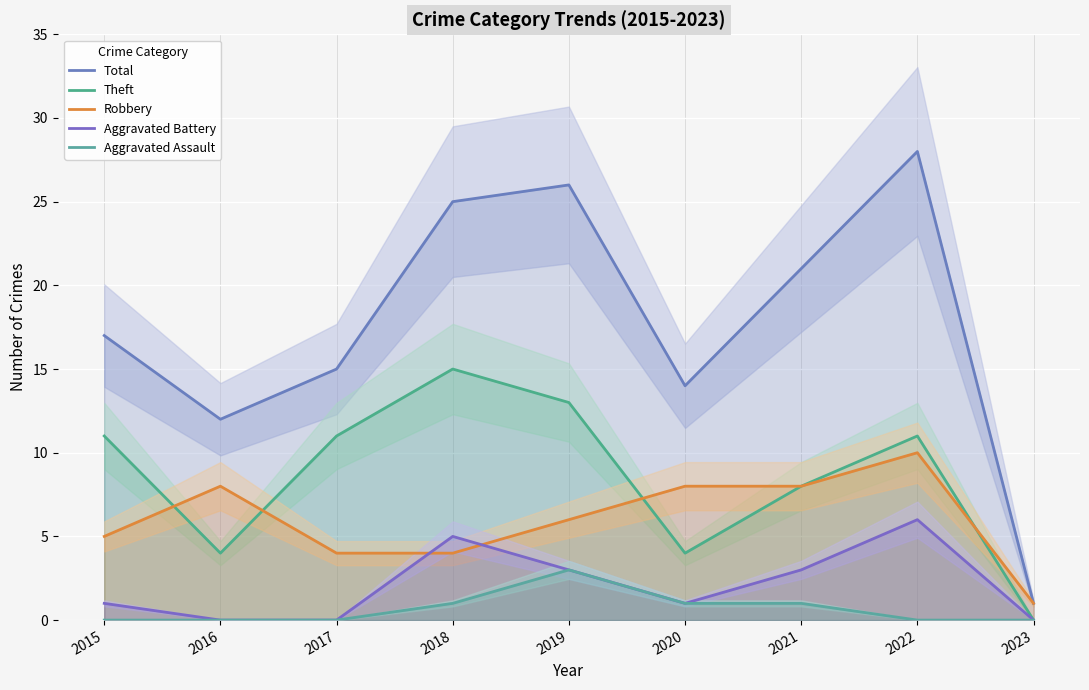

True or false: Aggravated Assault has a value of 2 at 2016.

False